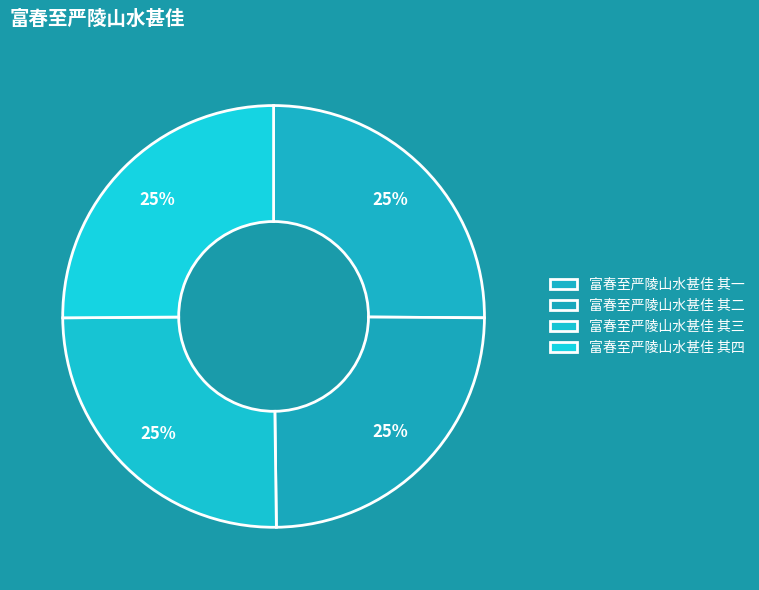

Which slice is the smallest?

富春至严陵山水甚佳 其二